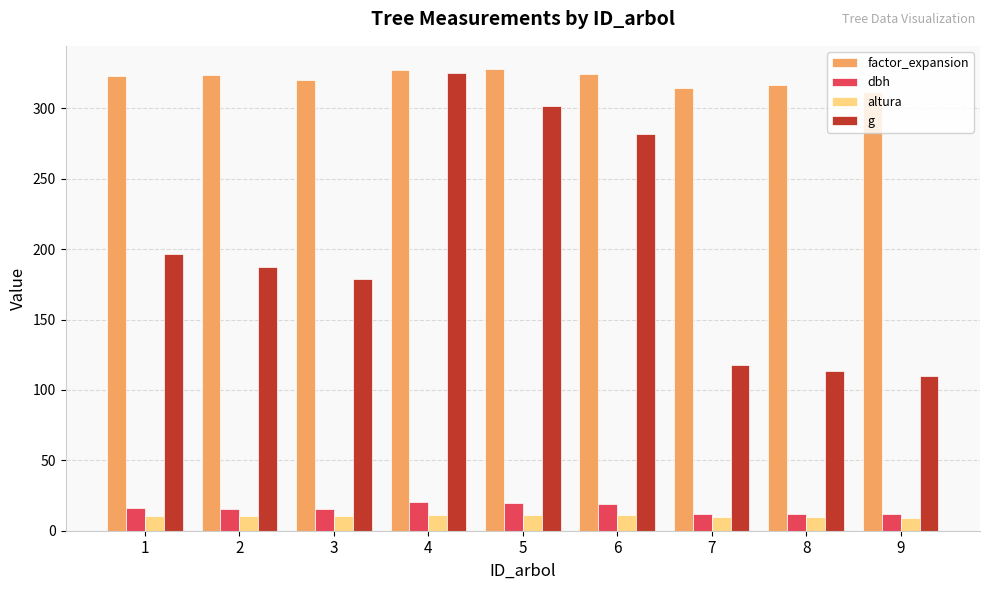

What is the smallest value displayed?

9.4